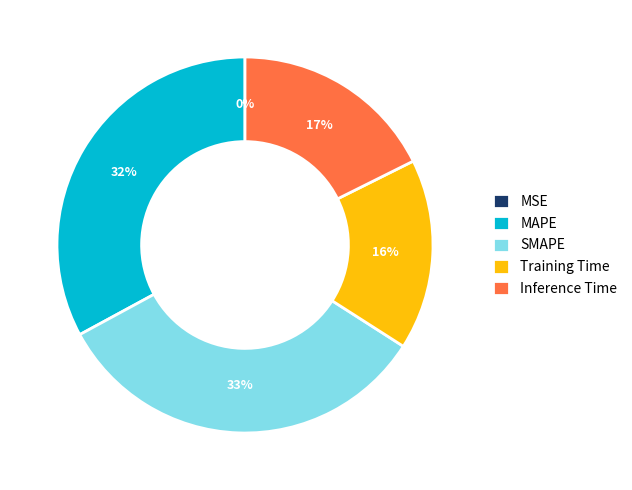

How many slices are in this pie chart?

5